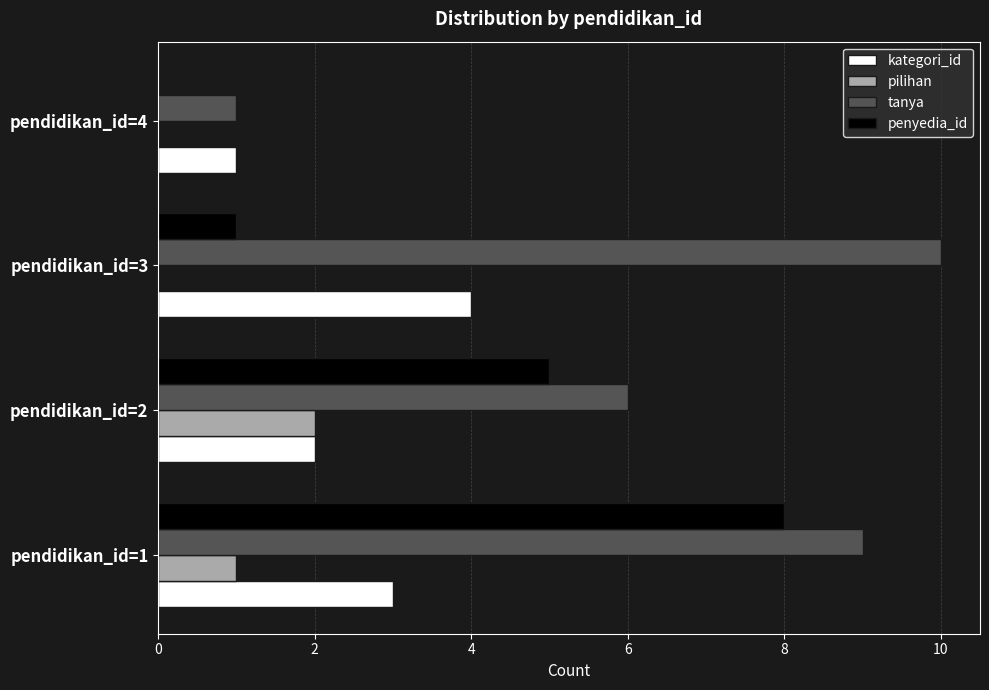

What is the sum of all tanya values?

26